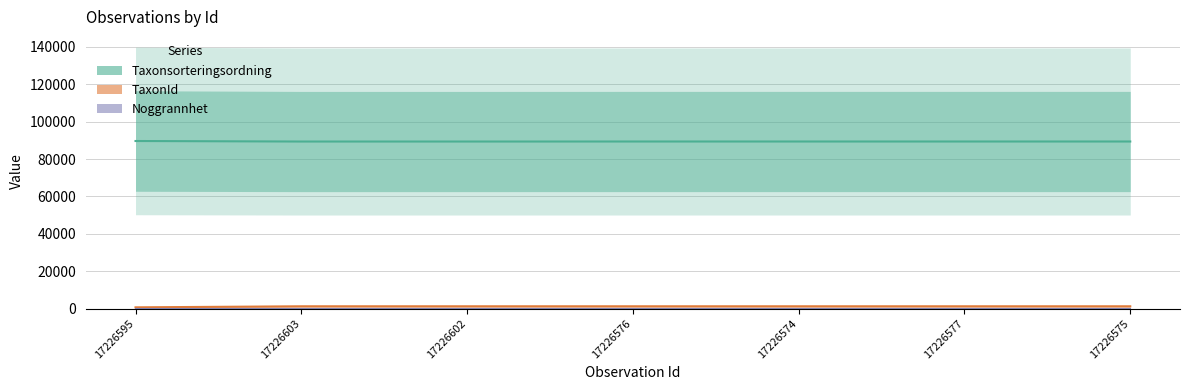

Is the value of Taxonsorteringsordning at 17226576 greater than the value of TaxonId at 17226603?

Yes